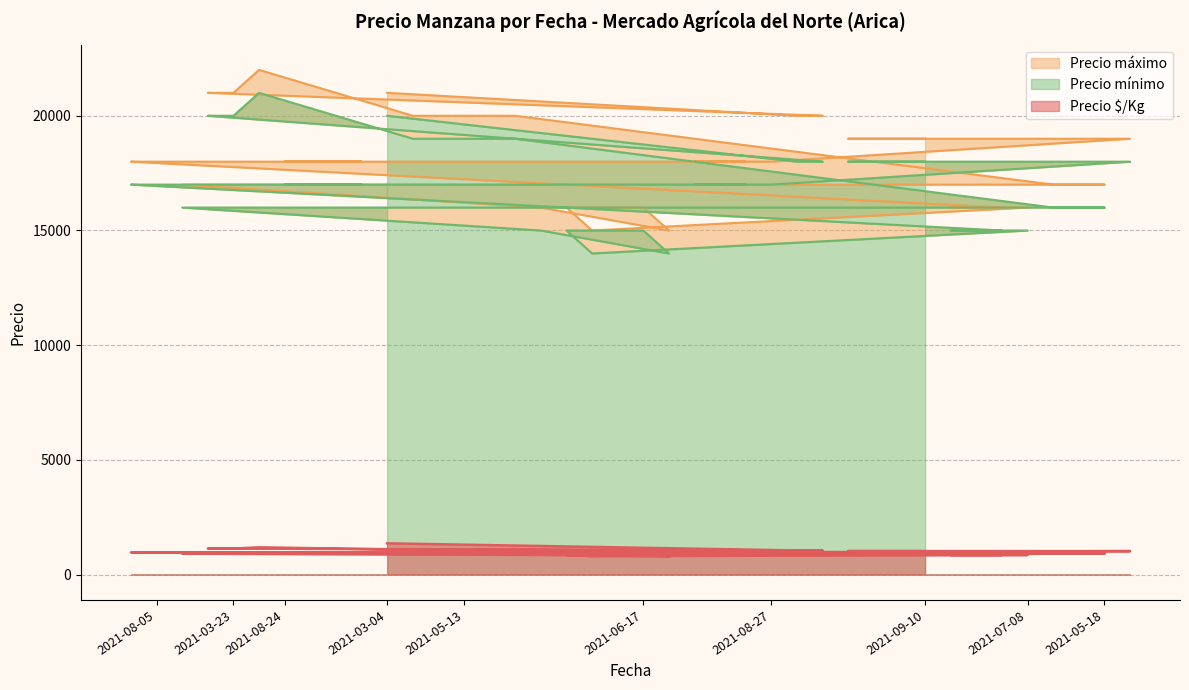

How many data points in Precio $/Kg are above 972?

16